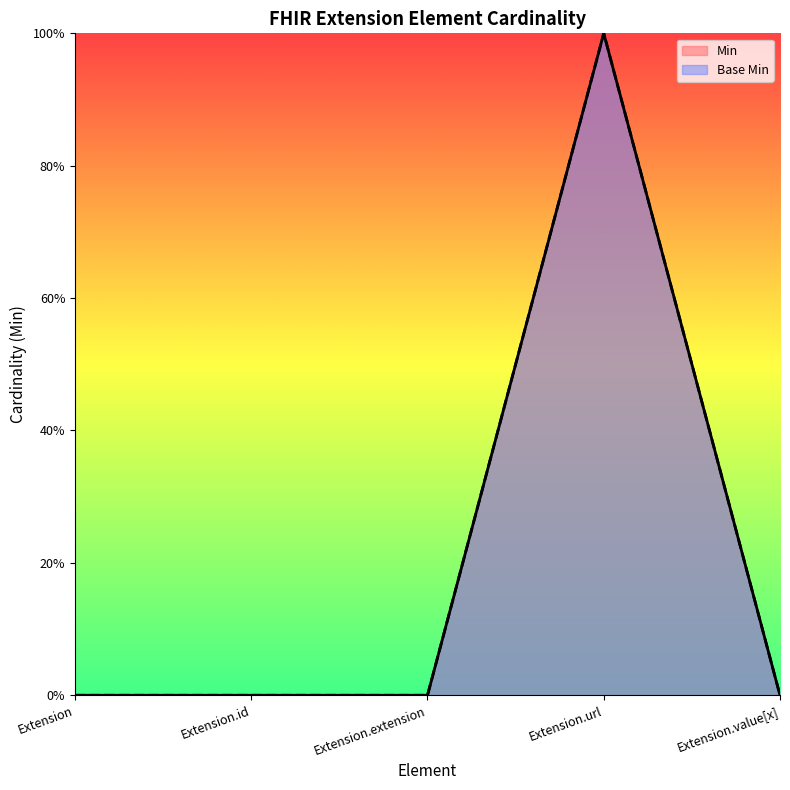

True or false: Base Min and Min intersect in this chart.

False